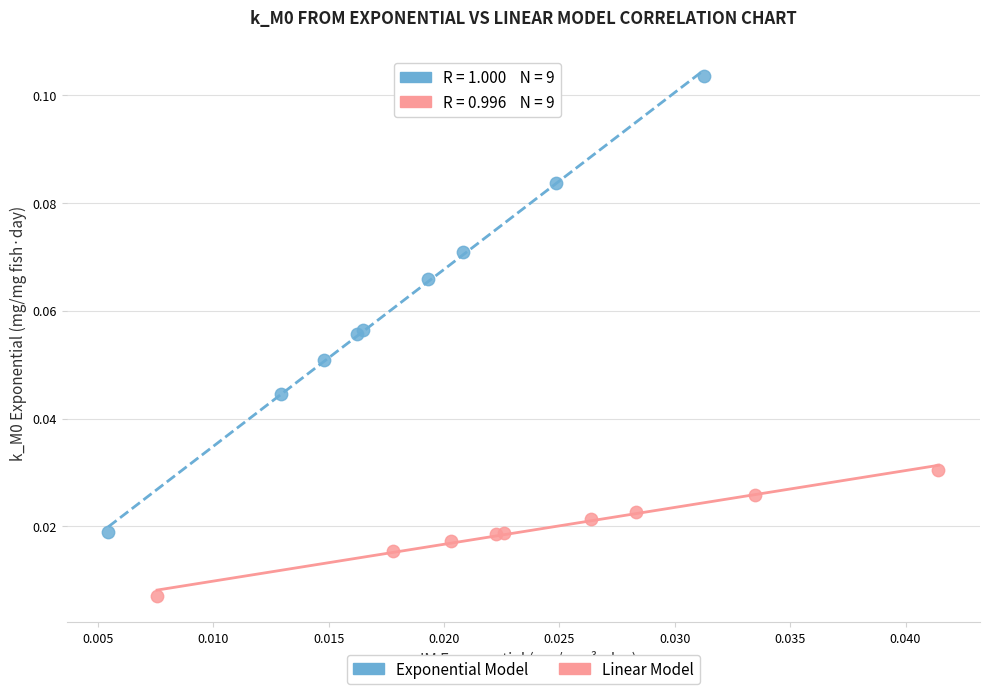

Which series has the widest spread of Y values?

Exponential Model